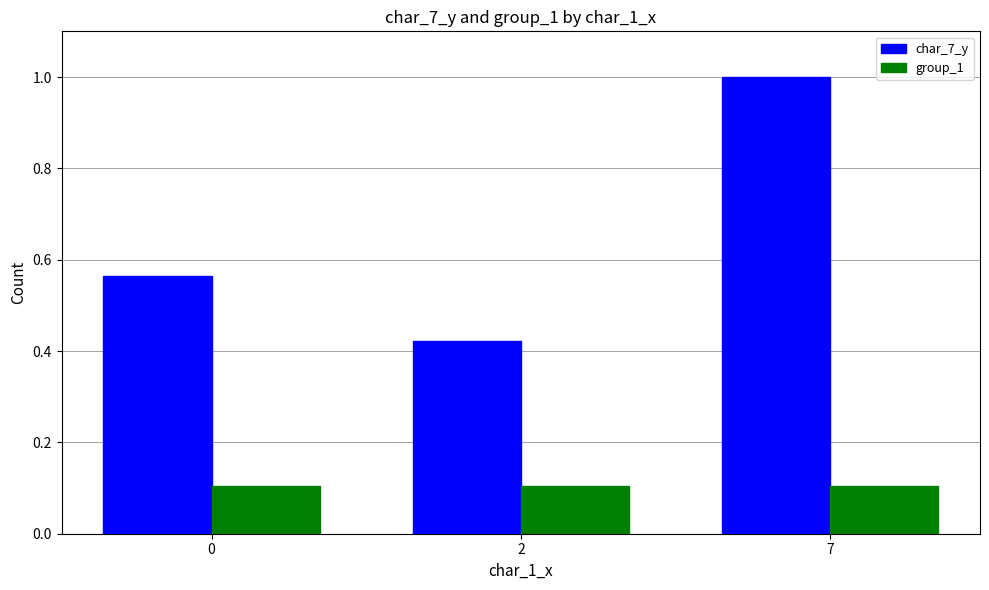

How many bars are there in each group?

2